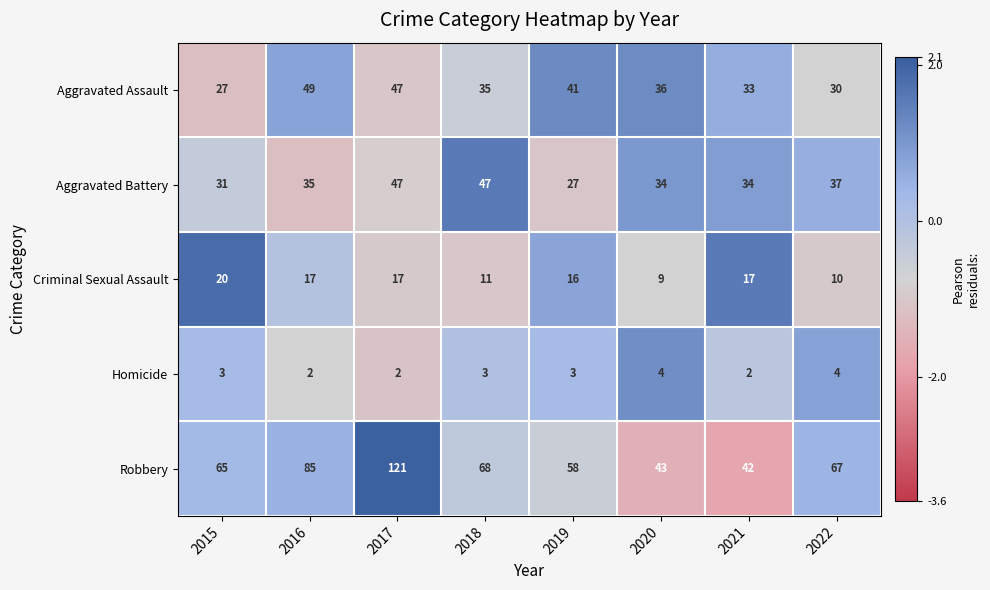

The value of Aggravated Battery at 2019 is 27. True or false?

True